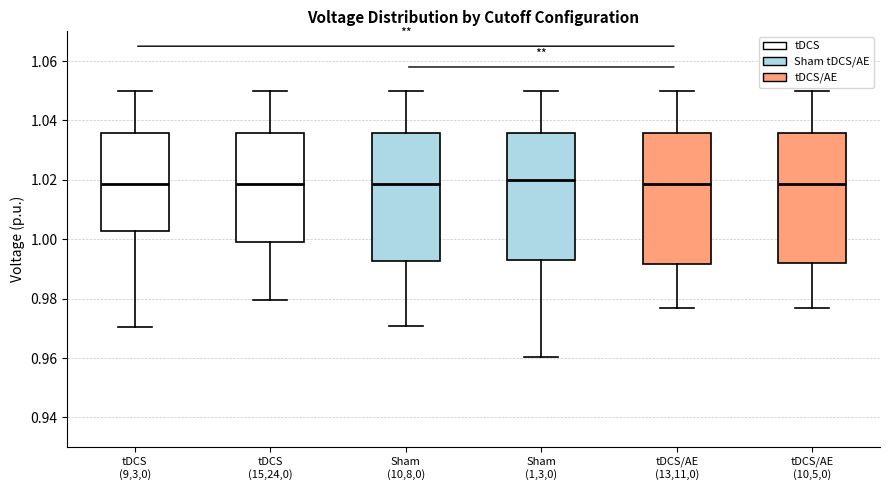

Reading left to right, read every box against the y-axis: the position of its median line, the range the box covers, and the ends of its whiskers. The values are not printed on the chart, so give them approximately, as read against the axis.

tDCS (9,3,0): median 1.018, box 1.002 to 1.036, whiskers 0.970 to 1.050
tDCS (15,24,0): median 1.018, box 1.000 to 1.036, whiskers 0.980 to 1.050
Sham (10,8,0): median 1.018, box 0.992 to 1.036, whiskers 0.970 to 1.050
Sham (1,3,0): median 1.020, box 0.994 to 1.036, whiskers 0.960 to 1.050
tDCS/AE (13,11,0): median 1.018, box 0.992 to 1.036, whiskers 0.976 to 1.050
tDCS/AE (10,5,0): median 1.018, box 0.992 to 1.036, whiskers 0.976 to 1.050